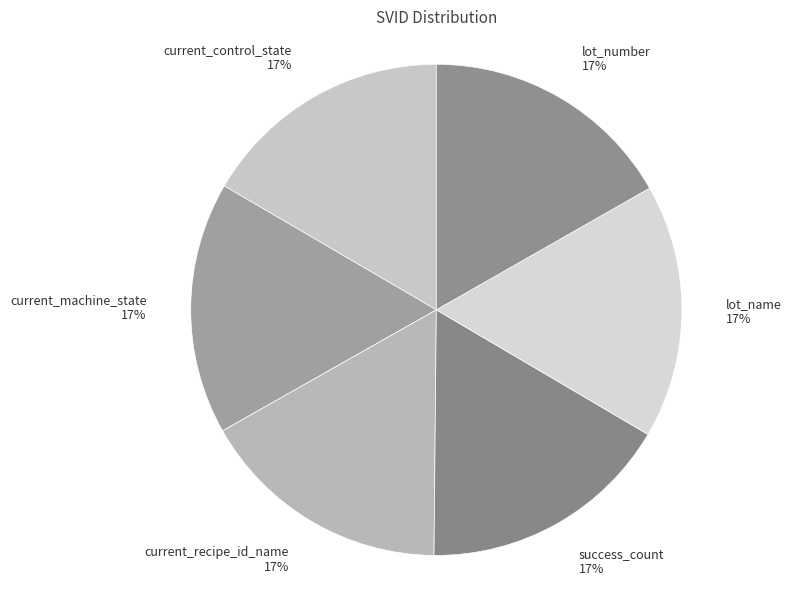

Is the sum of lot_number and current_control_state greater than half?

No